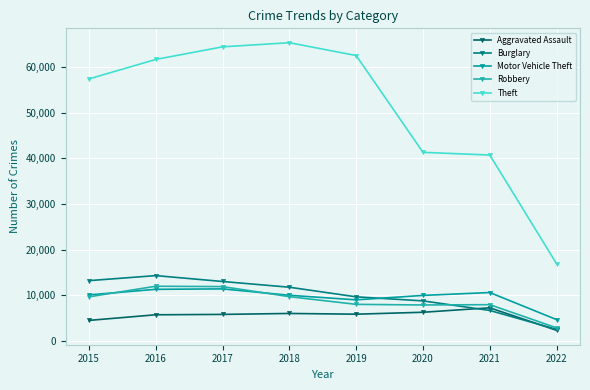

How many lines are shown in the chart?

5